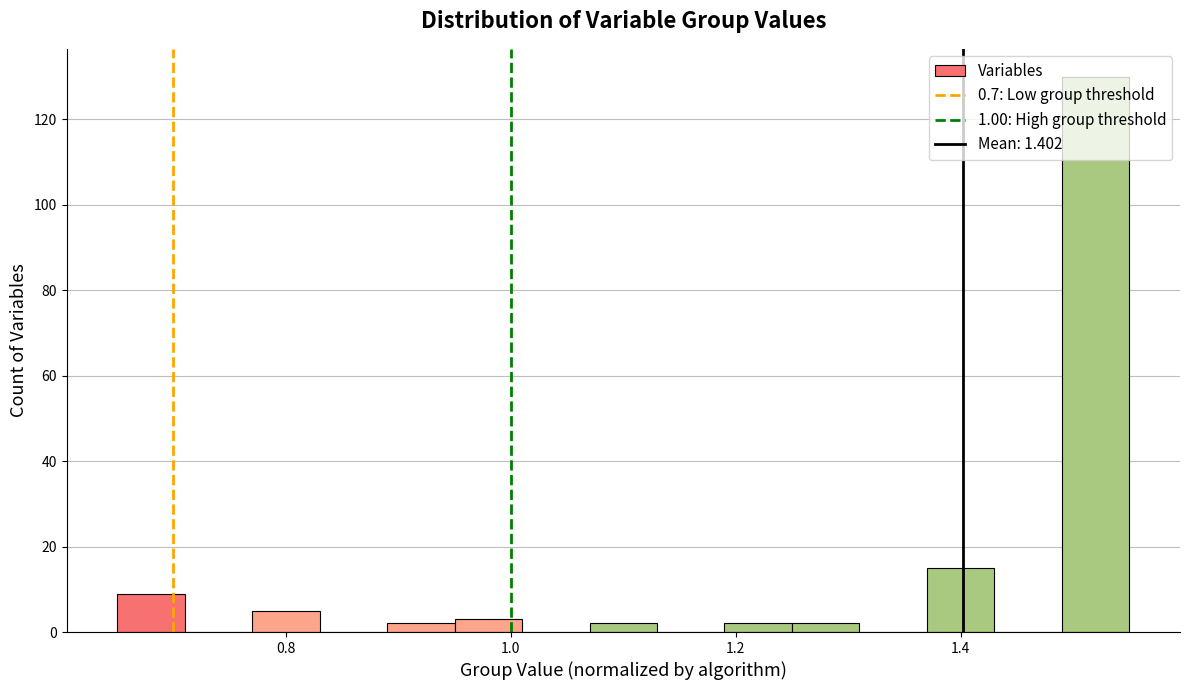

Read against the x-axis, roughly where is the centre of the tallest bar?

1.52